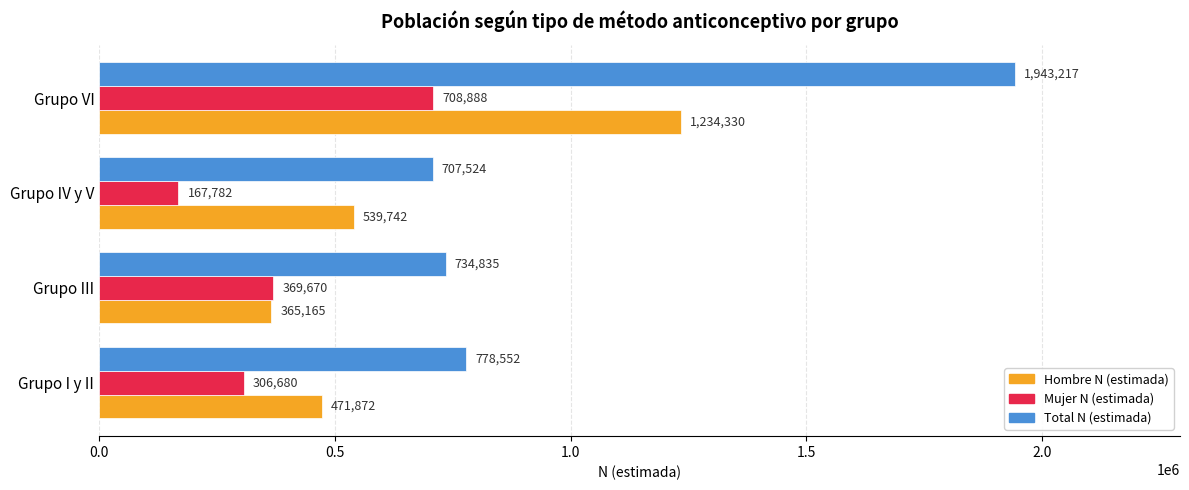

At which category does the chart reach its minimum across all series?

Grupo IV y V